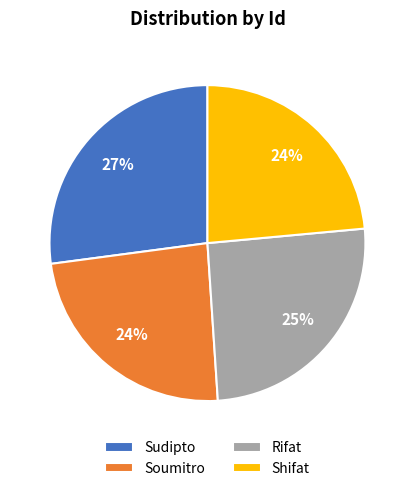

Count the number of slices in the pie.

4